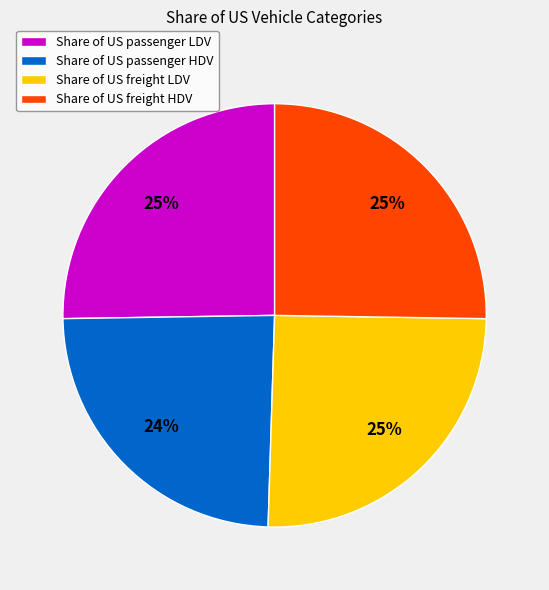

Is there any slice that represents more than half of the pie?

No